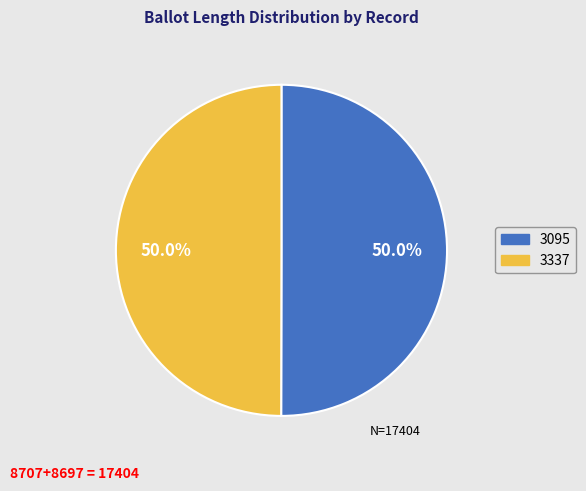

To the nearest percent, what percentage of the pie is 3337?

50%